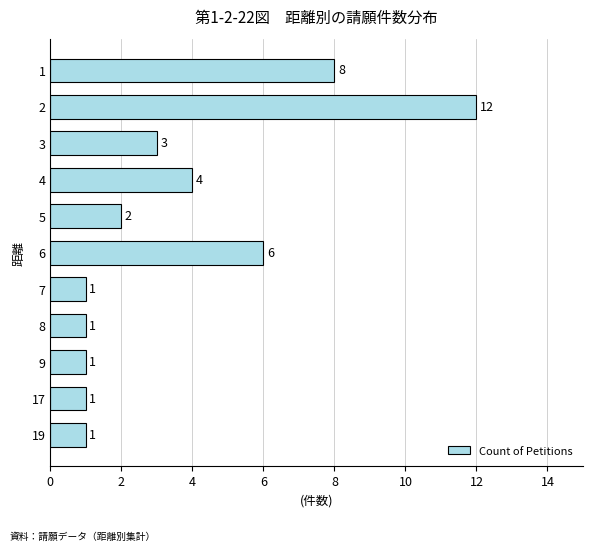

What is the smallest value displayed?

1